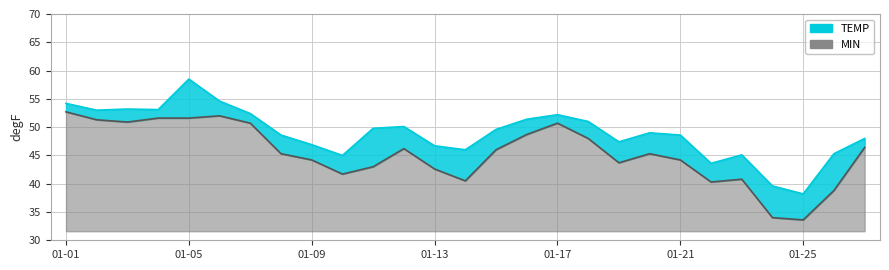

The TEMP series shows 48.6 at 01-21. True or false?

True